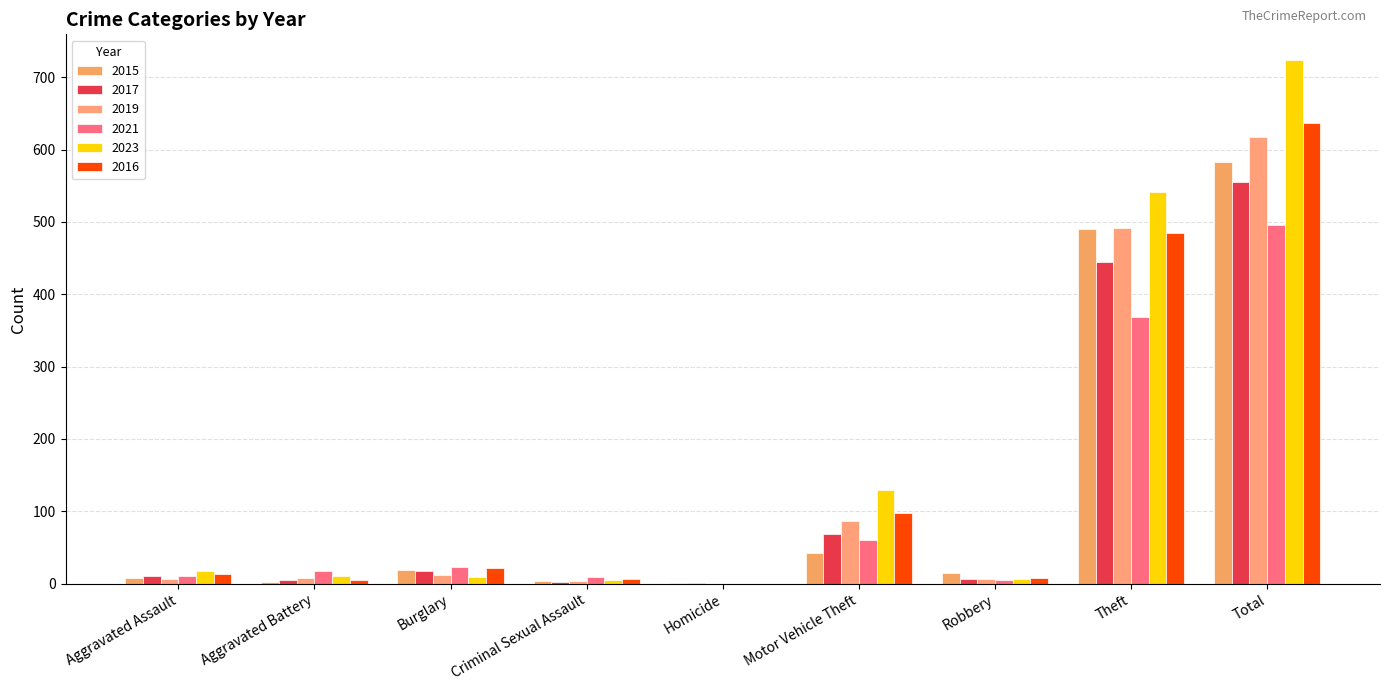

What position from the left is Robbery?

7